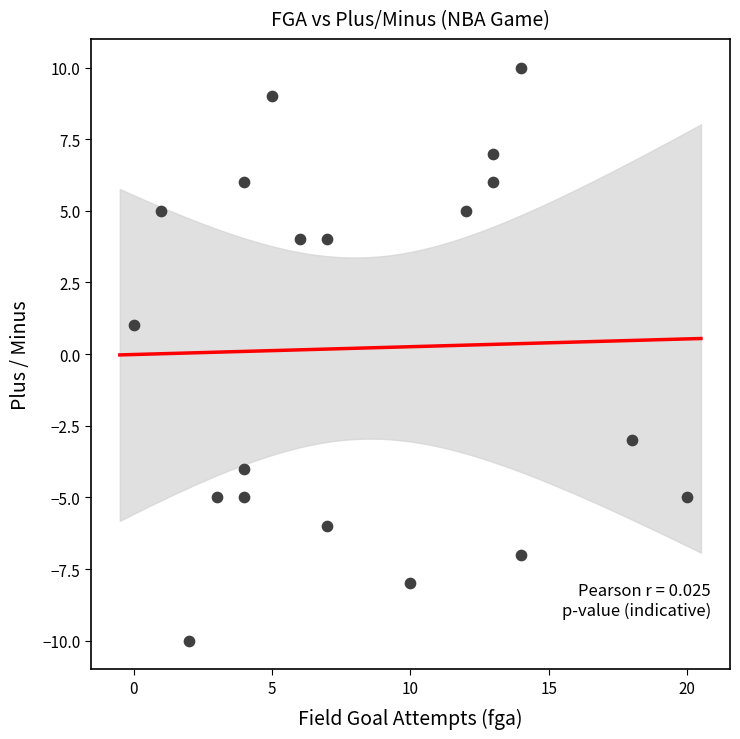

What is the range of Y values (max minus min)?

20